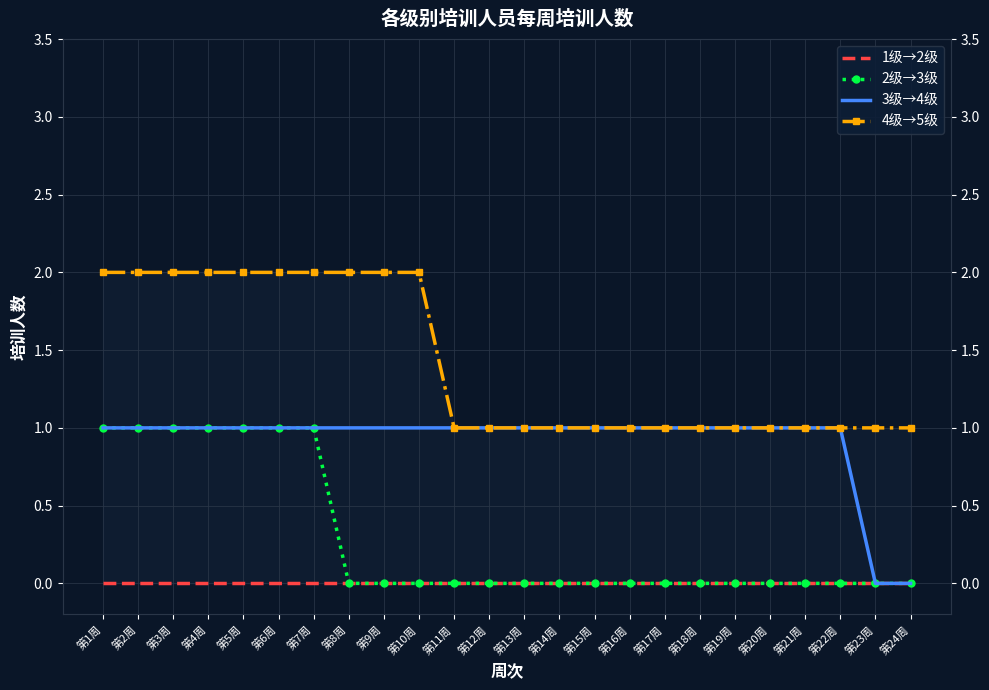

What is the sum of all 2级→3级 values?

7